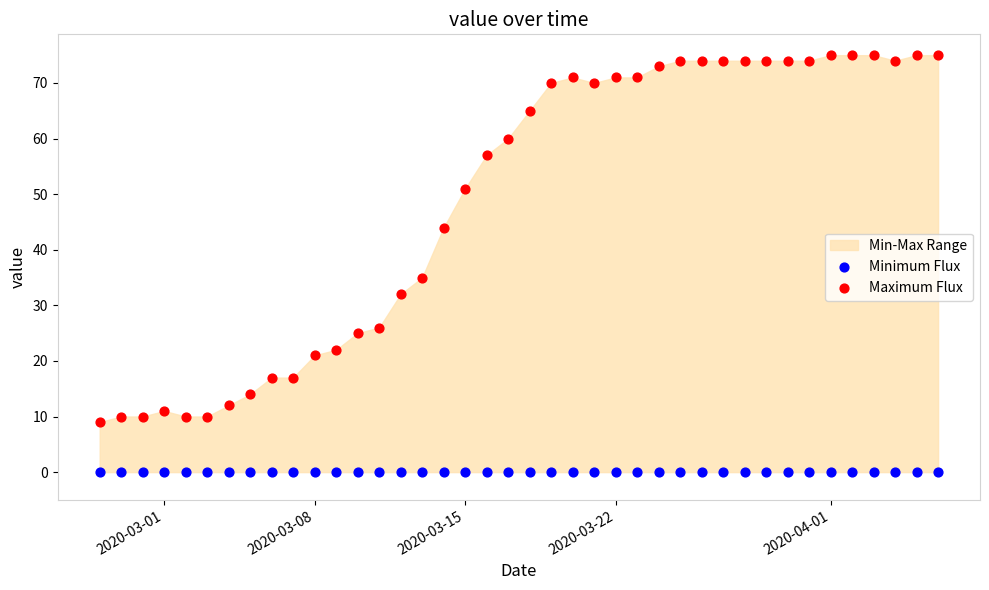

Which series contains the highest Y value?

Maximum Flux